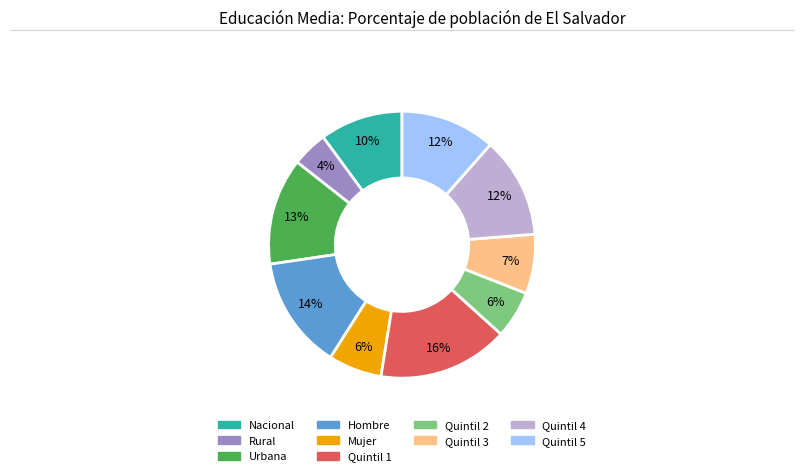

Is it true that Urbana is 1% of the pie?

False